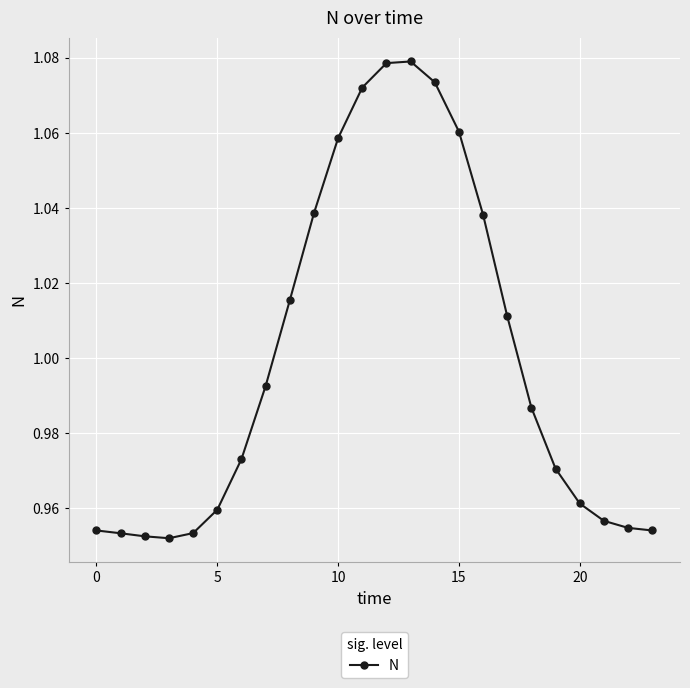

What is the sum of all values?

24.0